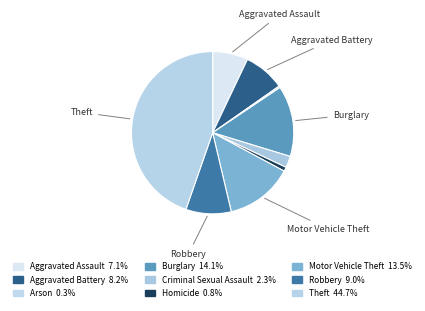

Combined, do Arson and Motor Vehicle Theft account for over 50%?

No